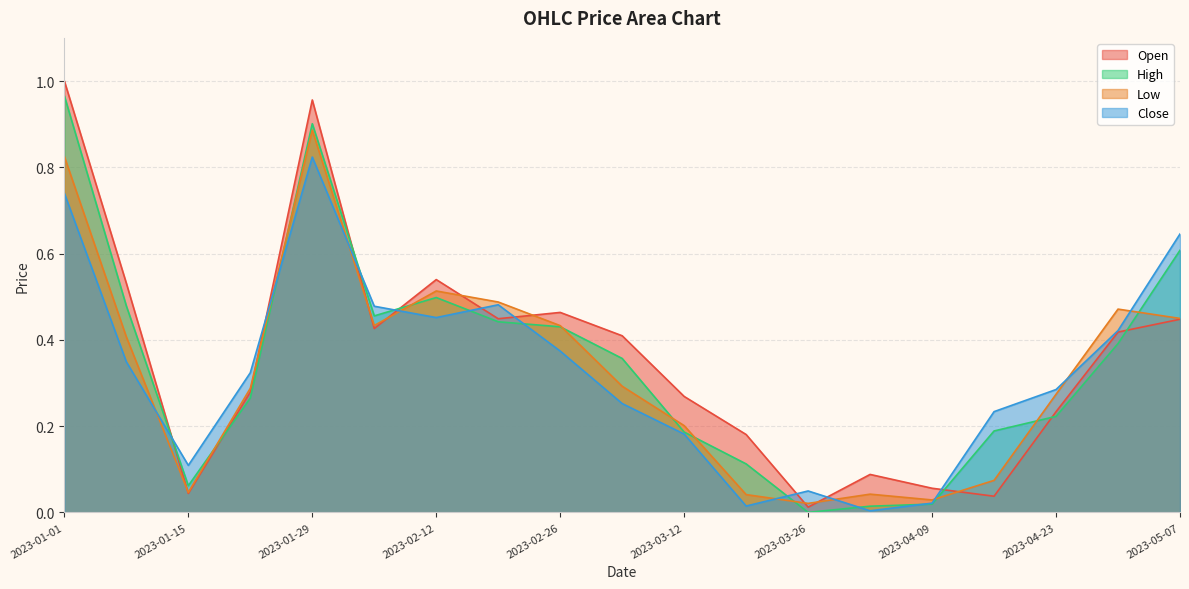

Which category has the lowest value in the Low series?

2023-03-26